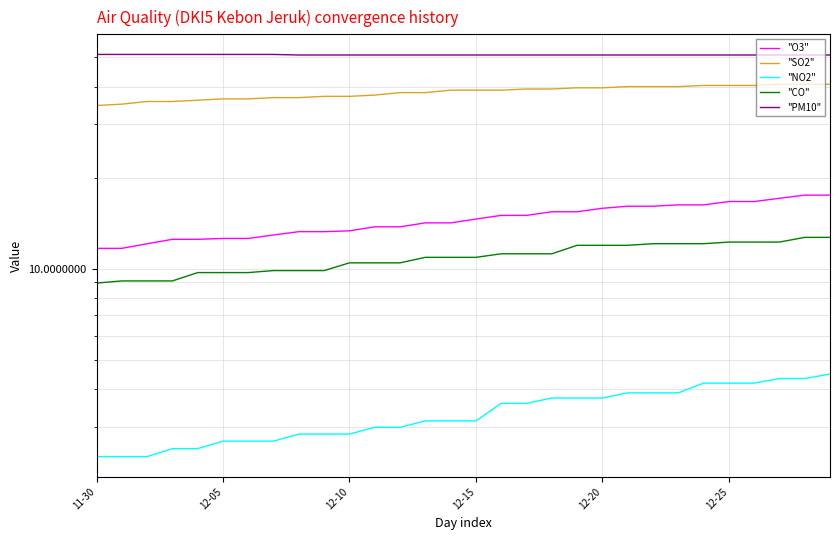

What is the difference between the maximum and minimum values in the "NO2" series?

2.1